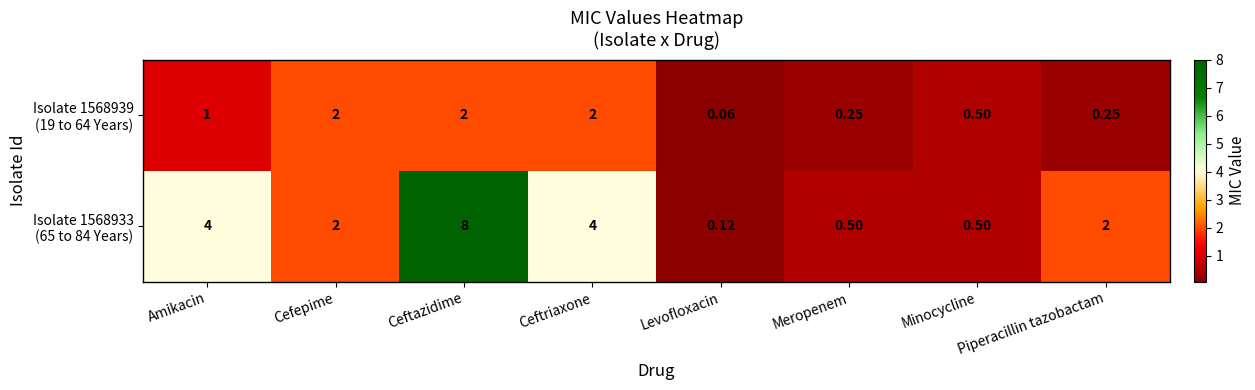

At which category does the chart reach its minimum across all series?

Levofloxacin